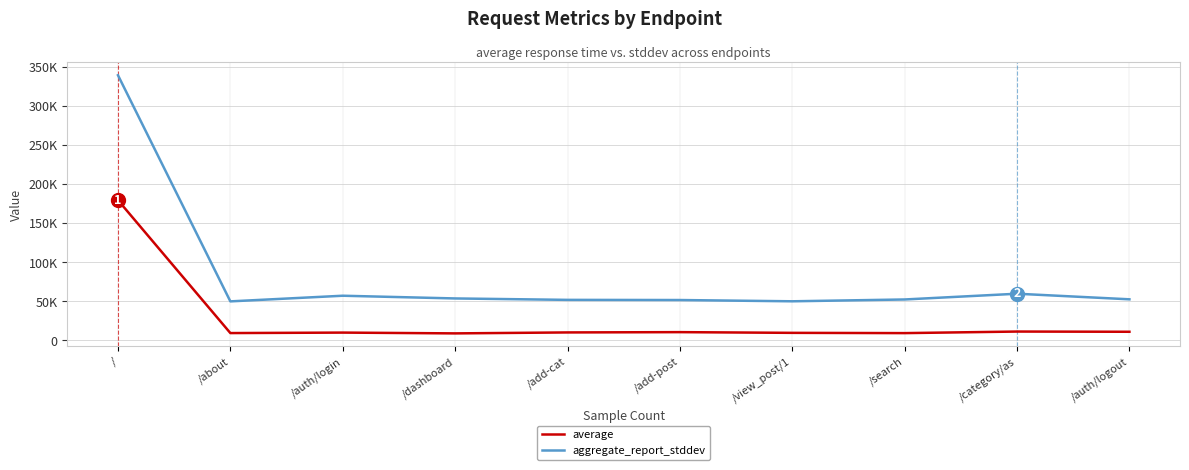

What are all the series names shown in the legend?

average, aggregate_report_stddev